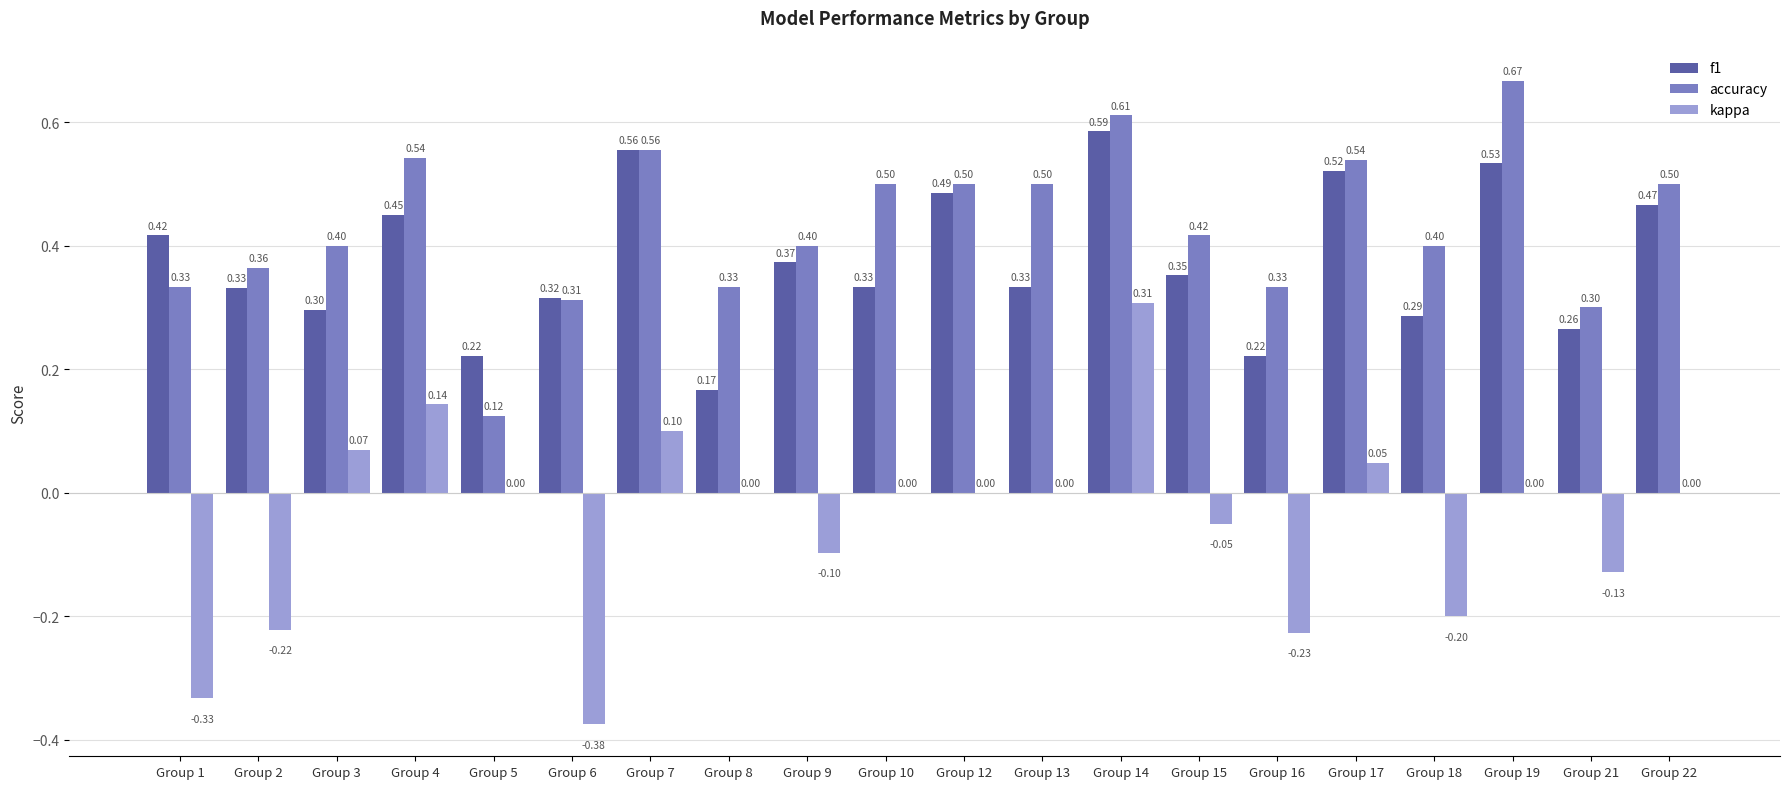

Between Group 7 and Group 16, which series saw the biggest shift?

f1